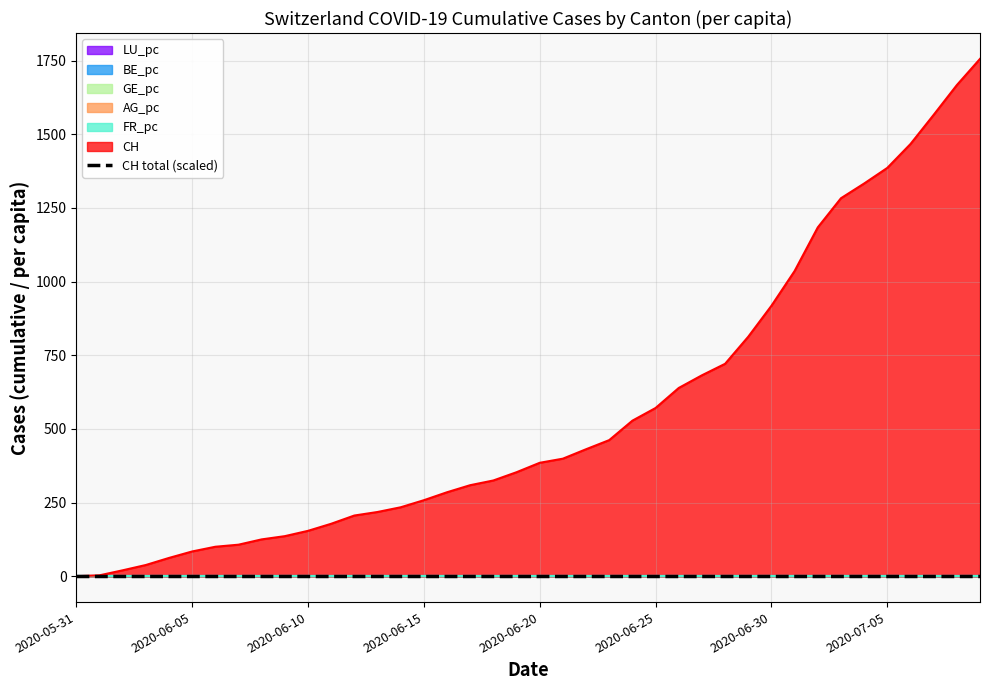

How many lines are shown in the chart?

7